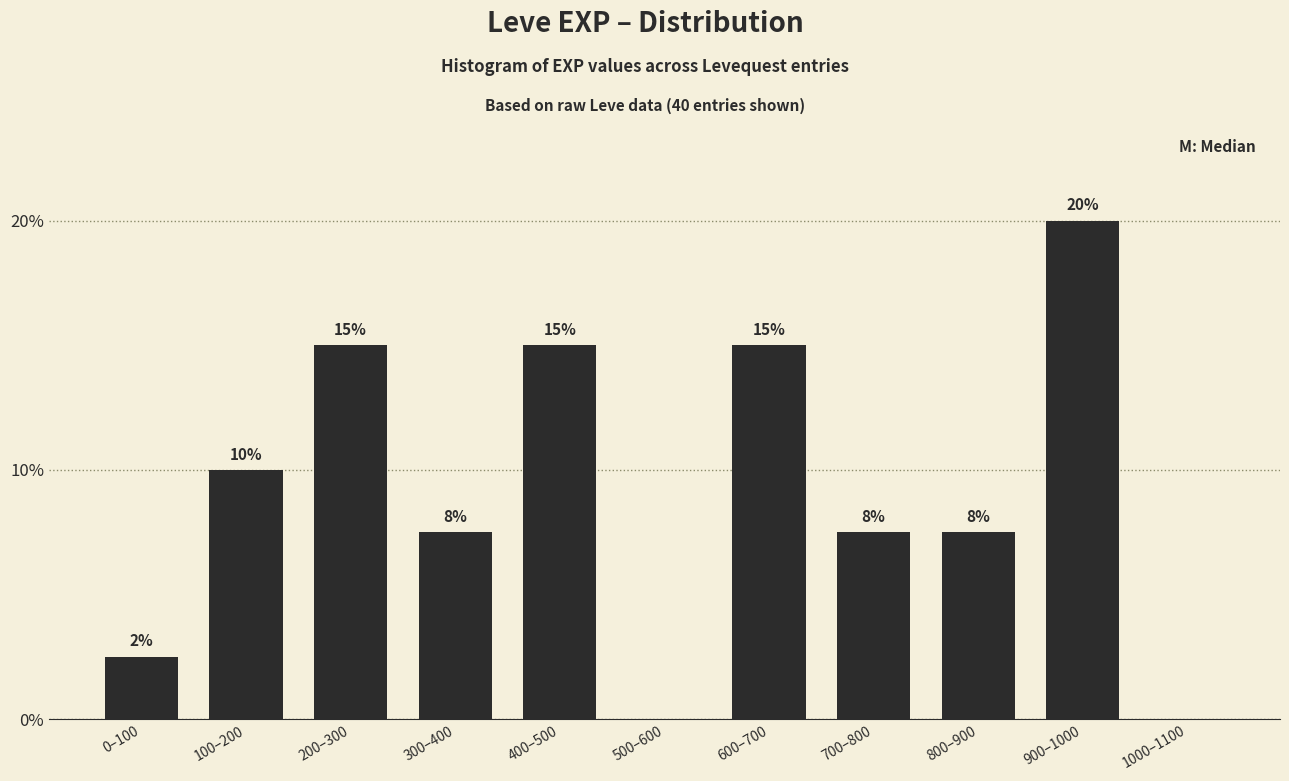

Which has a higher value, 500–600 or 200–300?

200–300